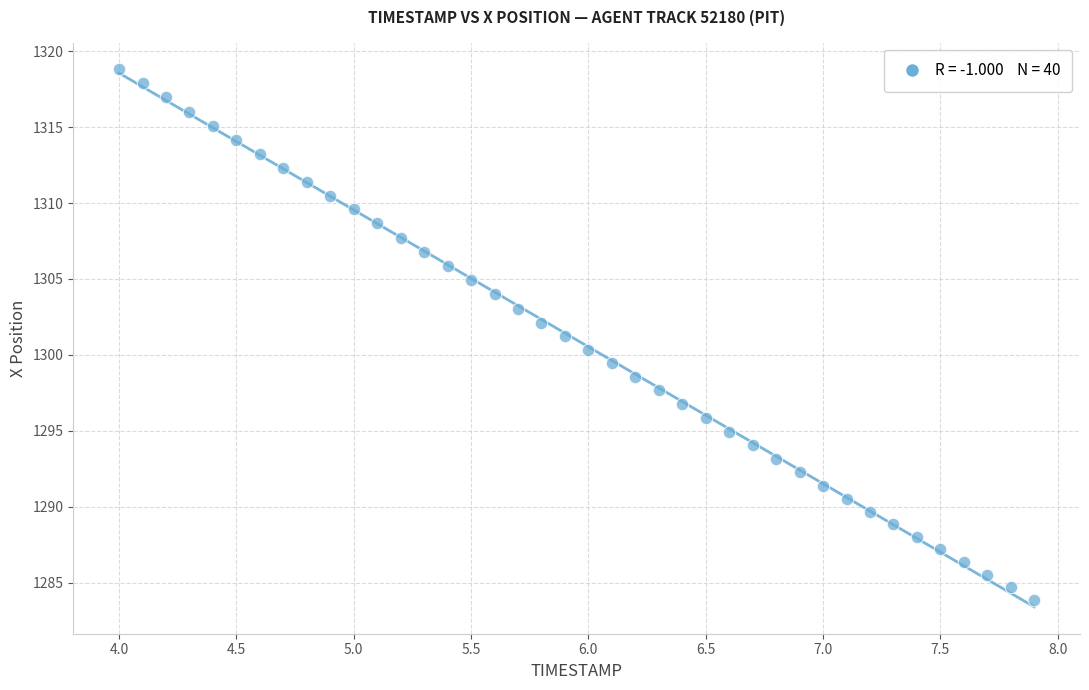

What is the range of X values (max minus min)?

3.9